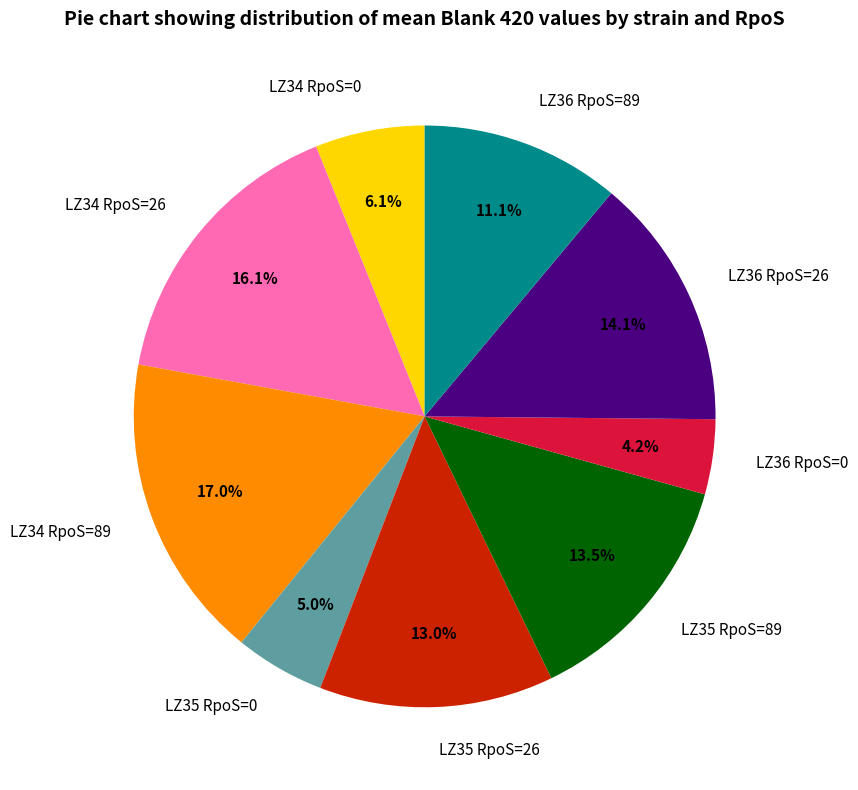

Is it true that LZ35 RpoS=26 is 13% of the pie?

True